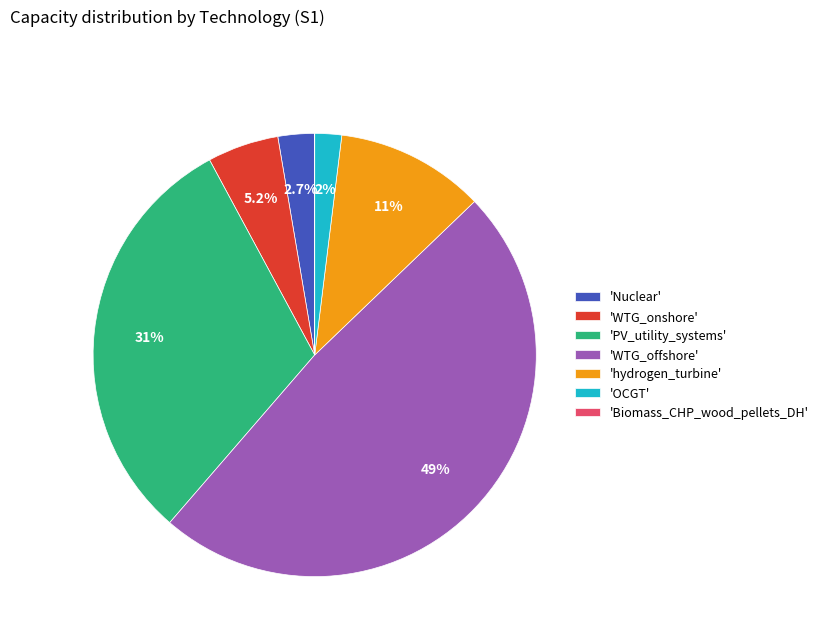

Approximately how many times larger is the value at 'PV_utility_systems' compared to 'WTG_onshore'?

5.9